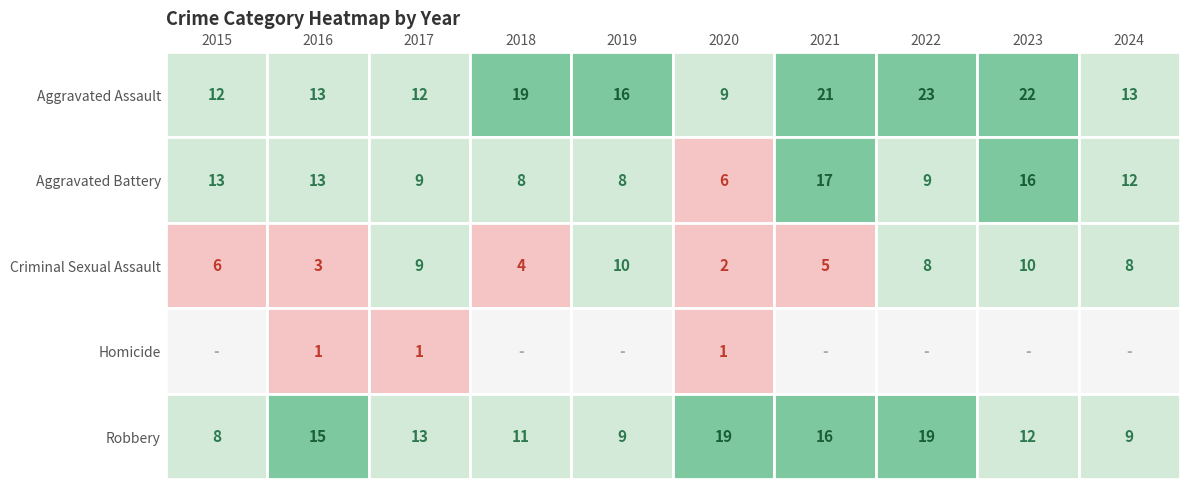

Which category has the lowest value in the Homicide series?

2015